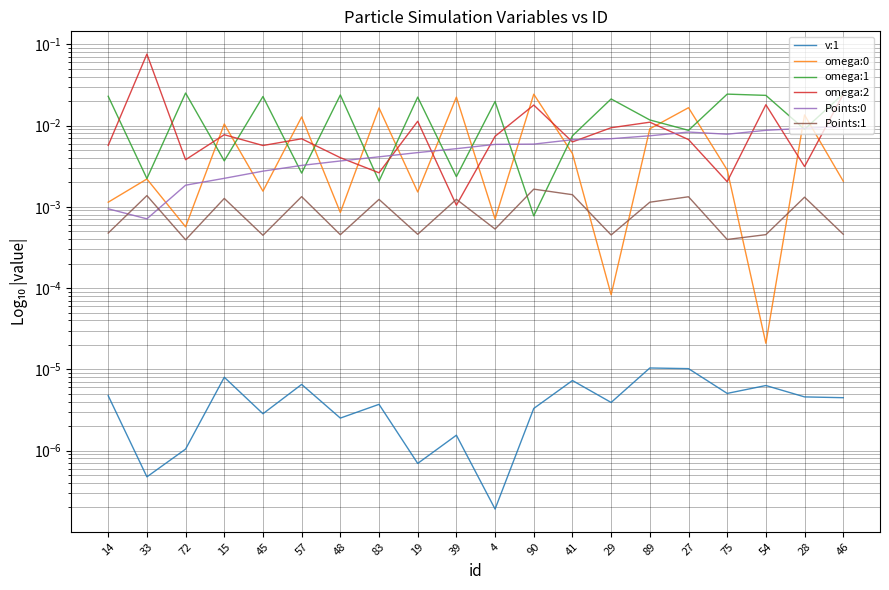

What are all the series names shown in the legend?

v:1, omega:0, omega:1, omega:2, Points:0, Points:1